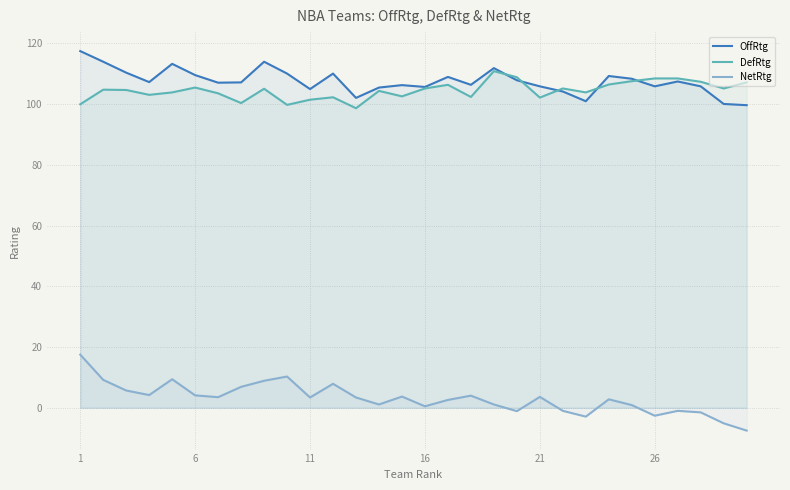

How many positive values does the NetRtg series have?

22